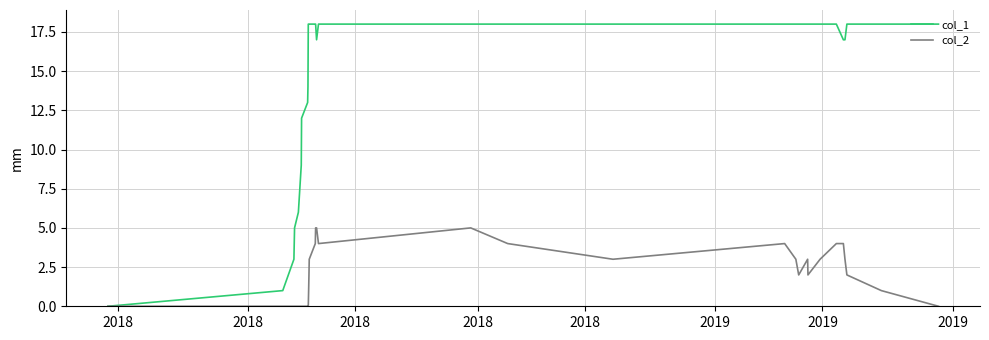

Which series has the largest range (max minus min)?

col_1